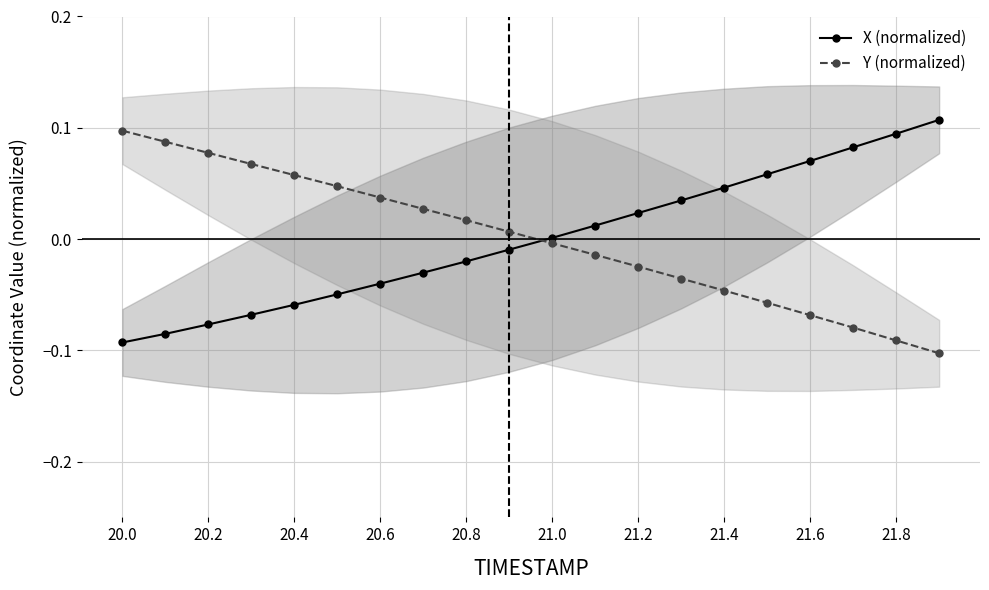

True or false: X (normalized) has more than 2 points higher than both neighbors.

False